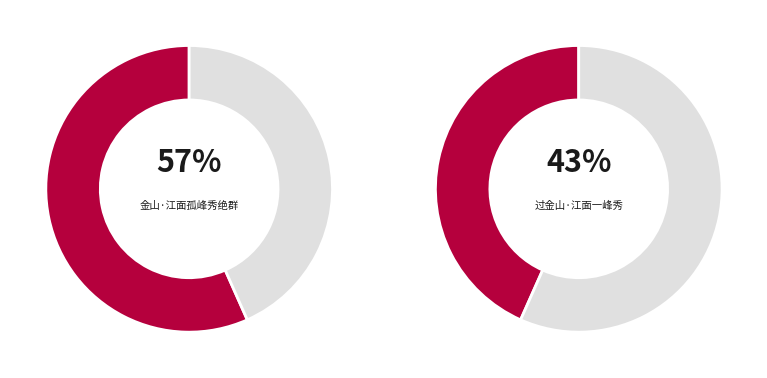

To the nearest percent, what is the combined percentage of 过金山·江面一峰秀 and 金山·江面孤峰秀绝群?

100%